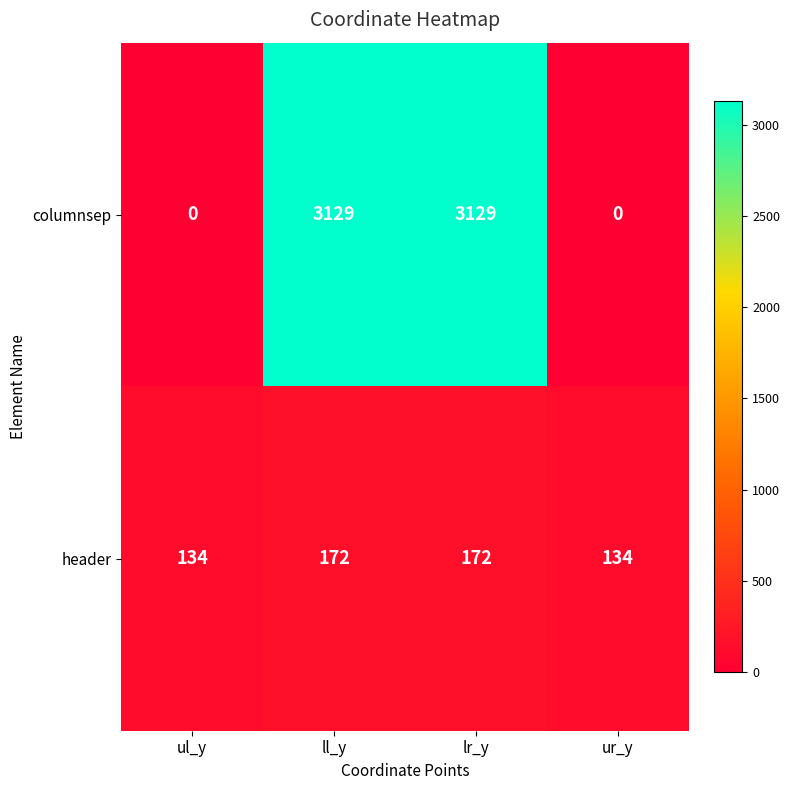

What value does the header series have at lr_y, to the nearest 5?

170